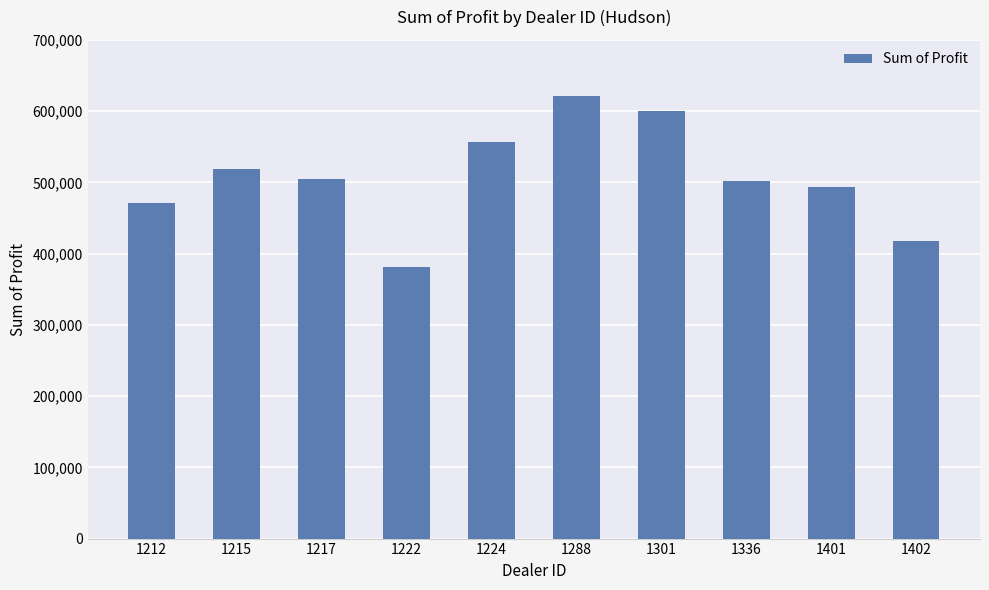

What is the ratio of the value at 1288 to the value at 1212?

1.3